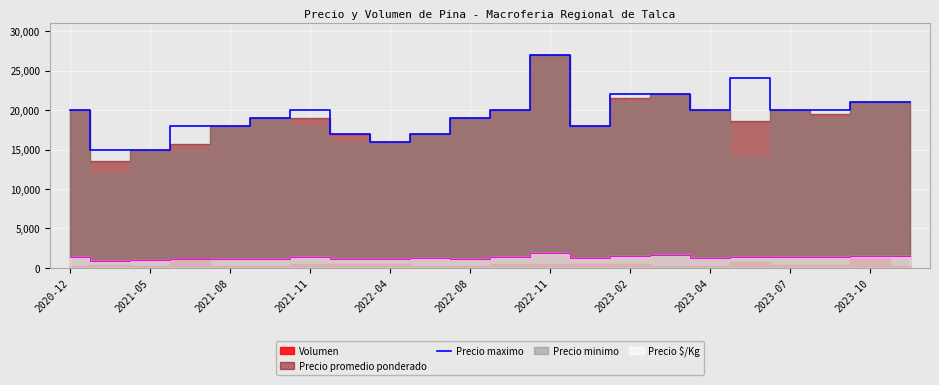

At which label does Precio maximo reach its peak?

2022-11